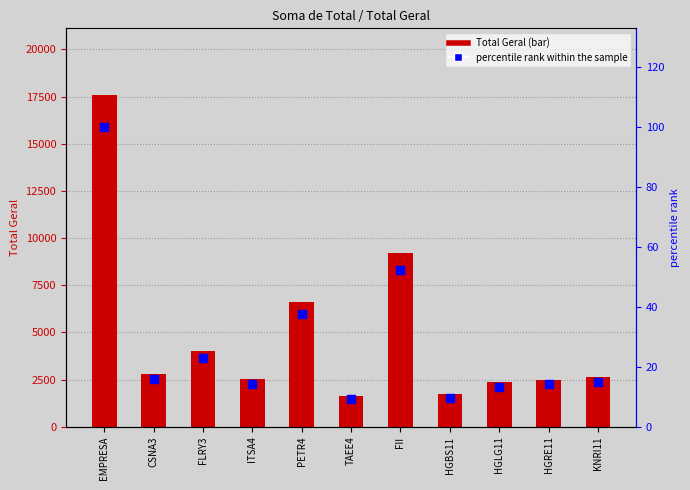

At which category is the sum across all series the highest?

EMPRESA